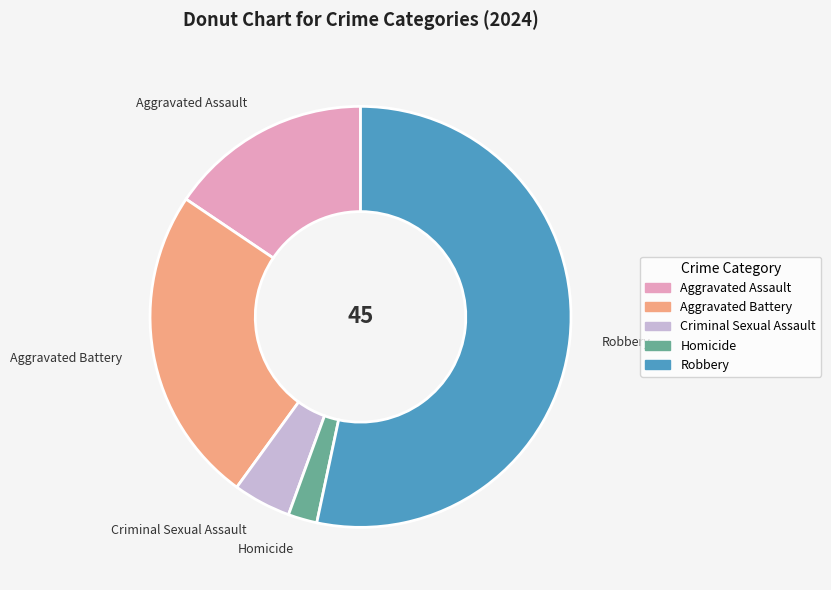

Does Robbery account for over 50% of the chart?

Yes